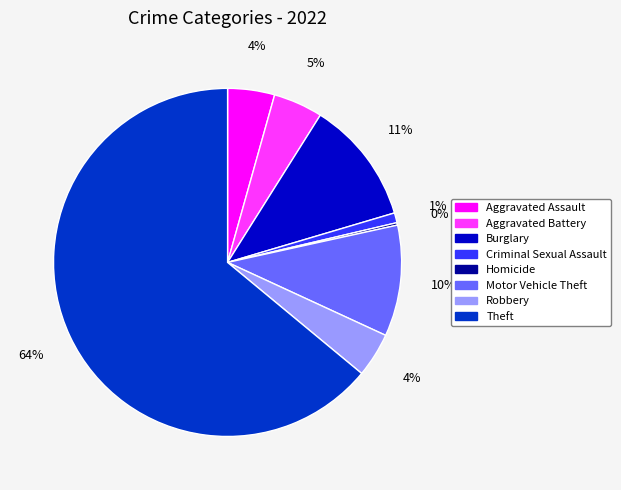

What is the ratio of the value at Aggravated Battery to the value at Theft?

0.1